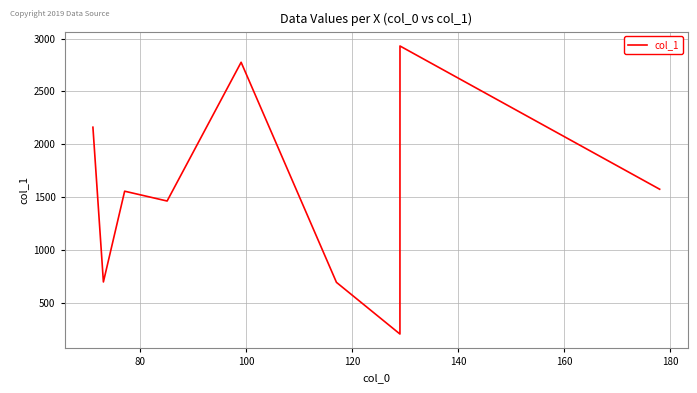

What is the smallest value displayed?

203.8